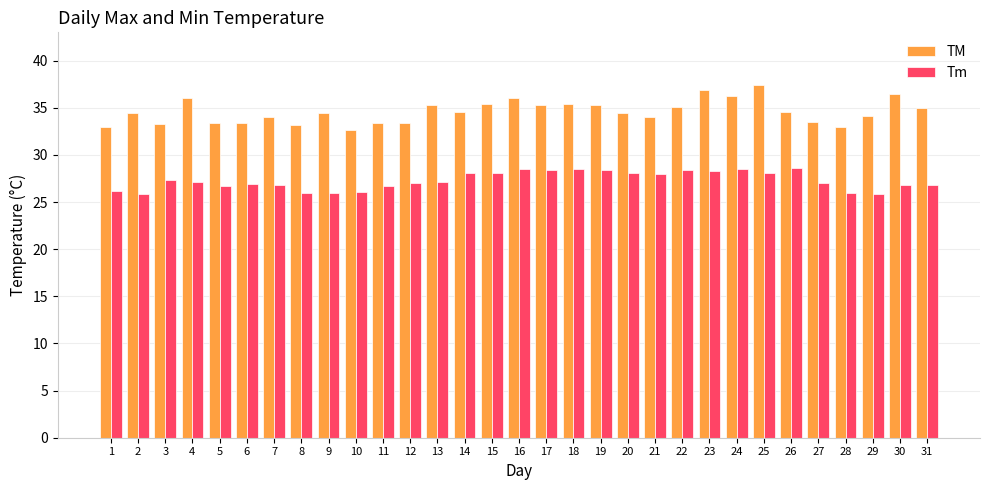

Which series has the largest total across all categories?

TM